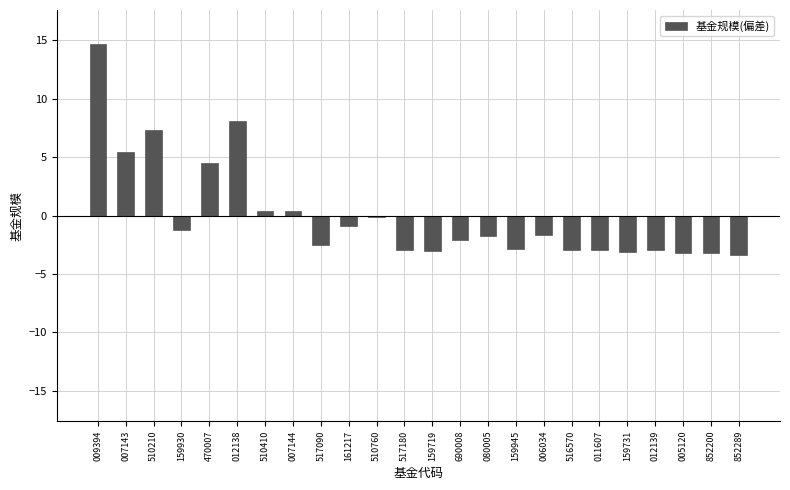

What is the difference between the values at 690008 and 852289?

1.3